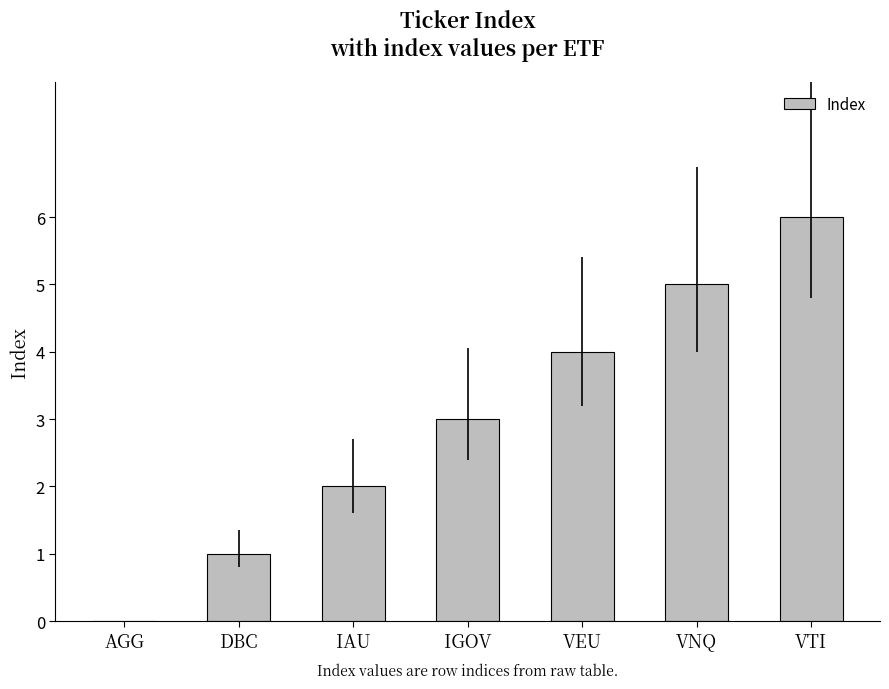

How many positive values are there?

6